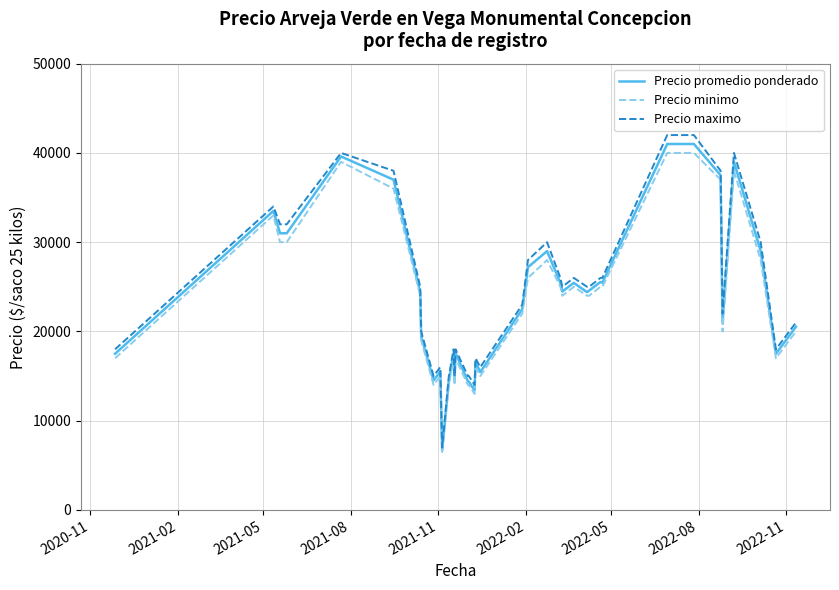

Which series has the largest range (max minus min)?

Precio maximo